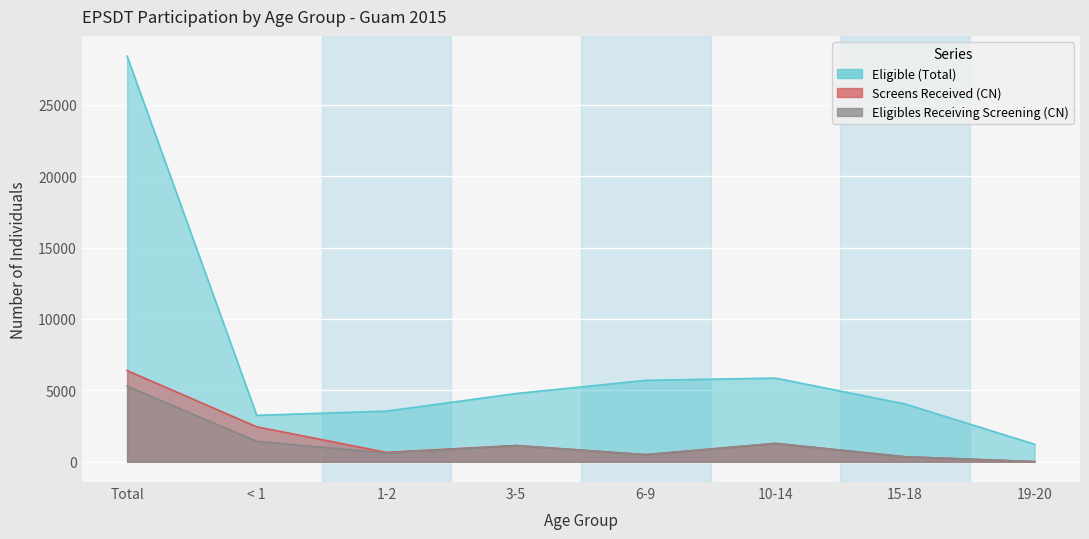

True or false: Screens Received (CN) has more than 1 interior local peaks.

True